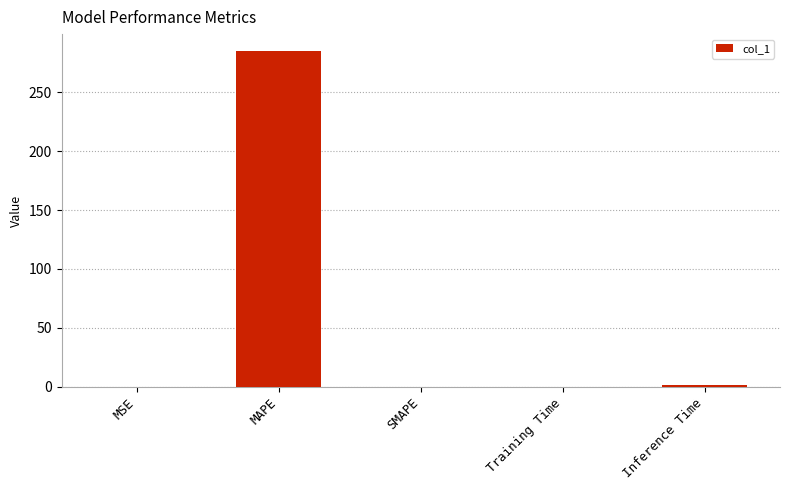

Is it true that the value at SMAPE is -102.3?

False